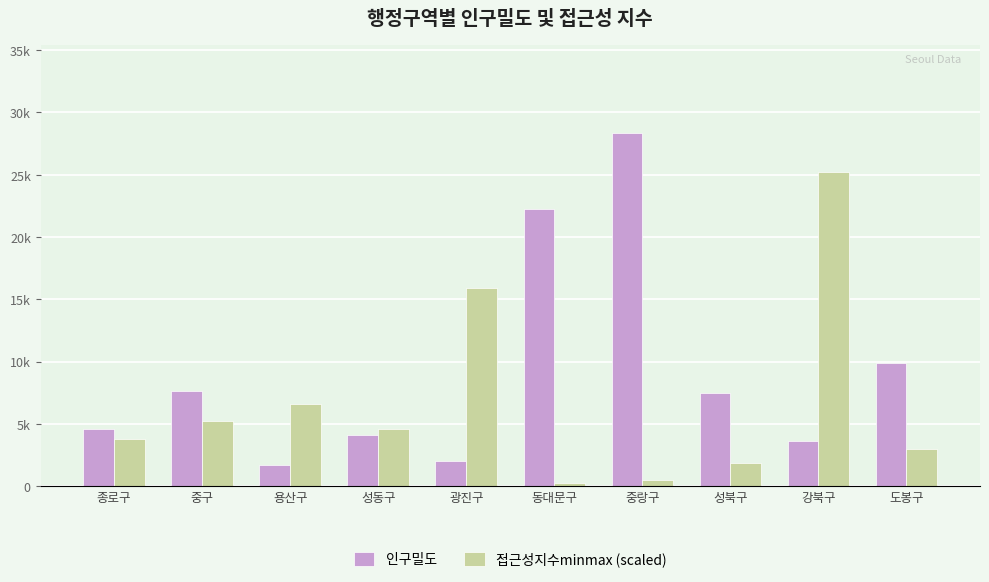

Reading right to left, transcribe all the data shown in this chart.

인구밀도: 도봉구=9868.3	강북구=3651.9	성북구=7464.8	중랑구=28331.4	동대문구=22263.9	광진구=1990.8	성동구=4130.8	용산구=1728.9	중구=7611.4	종로구=4552.5
접근성지수minmax (scaled): 도봉구=3008.8	강북구=25186.6	성북구=1821.7	중랑구=510.0	동대문구=226.7	광진구=15885.4	성동구=4595.4	용산구=6609.7	중구=5227.1	종로구=3793.6